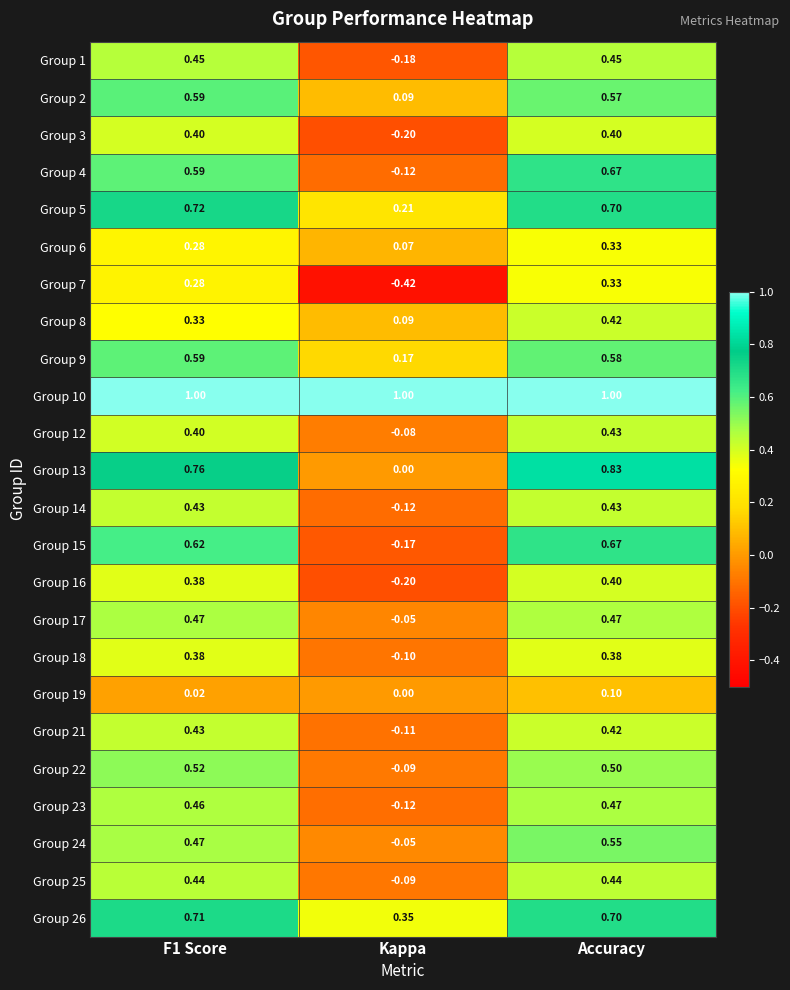

At which label is Group 14 closest to 0?

Kappa